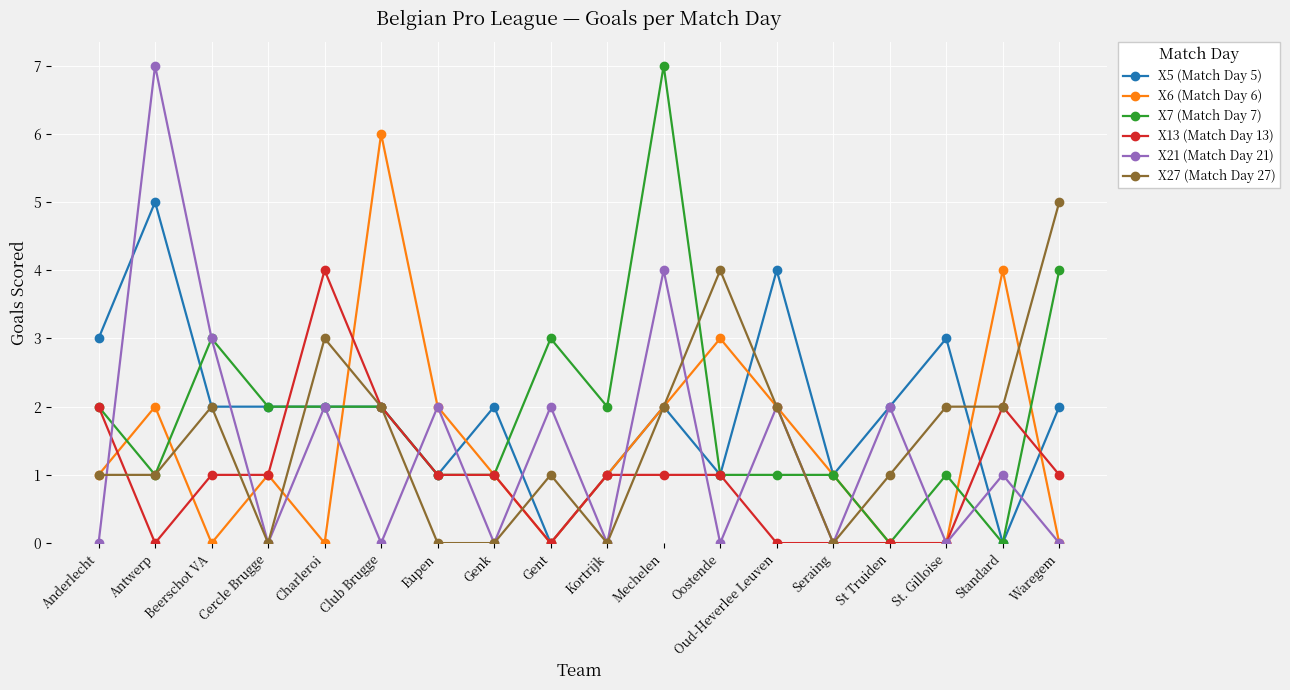

True or false: X21 (Match Day 21) has a value of 0 at Kortrijk.

True